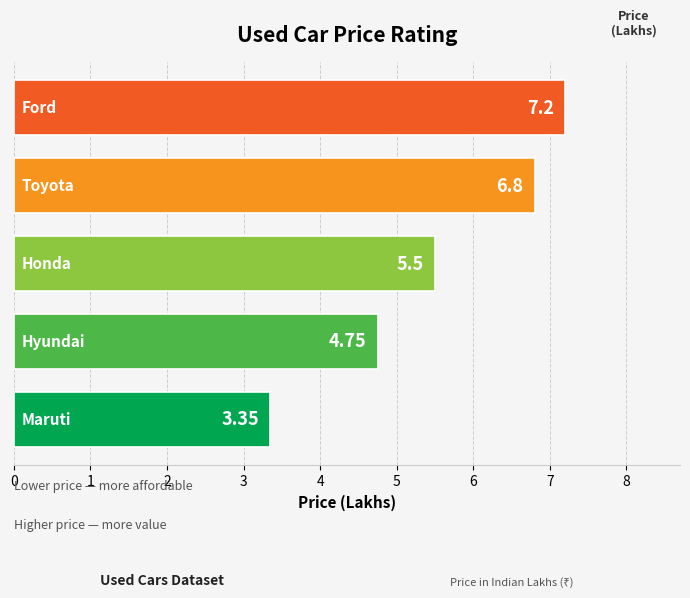

What is the average value?

5.5